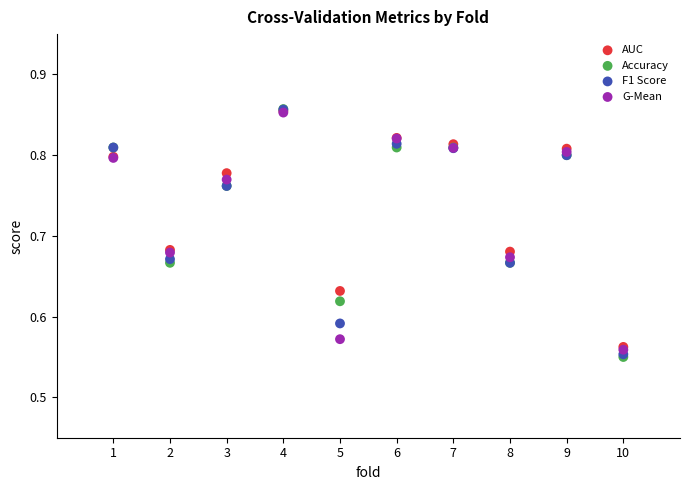

What are all the series names shown in the legend?

AUC, Accuracy, F1 Score, G-Mean